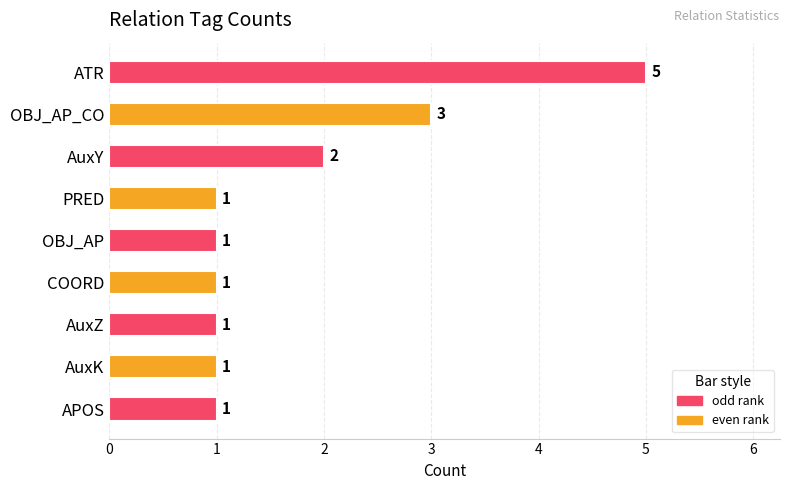

Does the chart contain stacked bars?

No